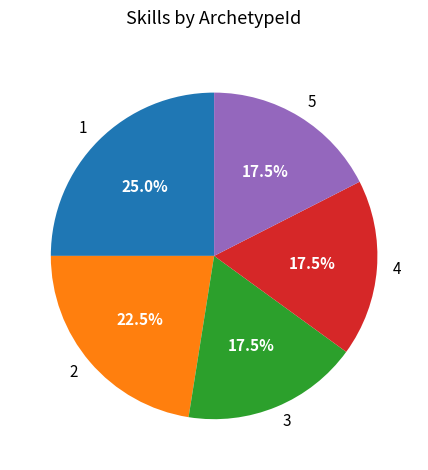

What percentage do 2 and 3 together represent?

40.0%